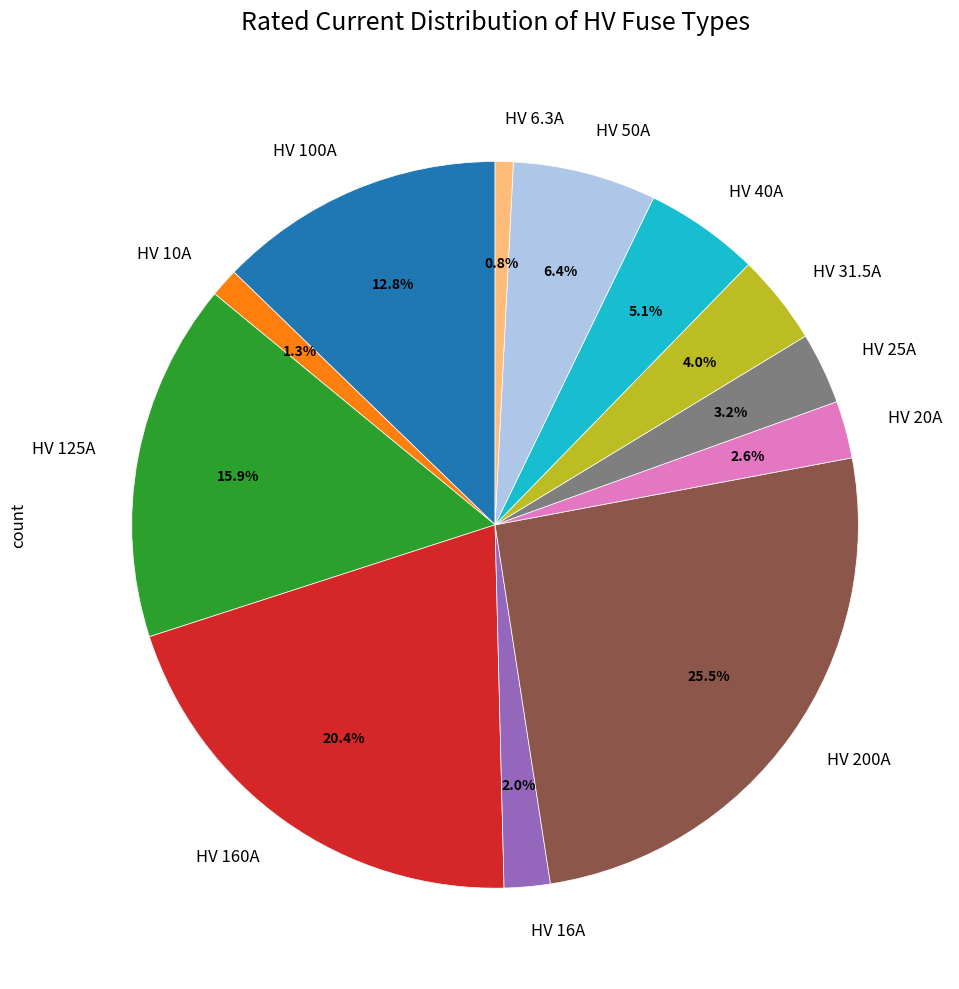

How many segments does this pie chart have?

12